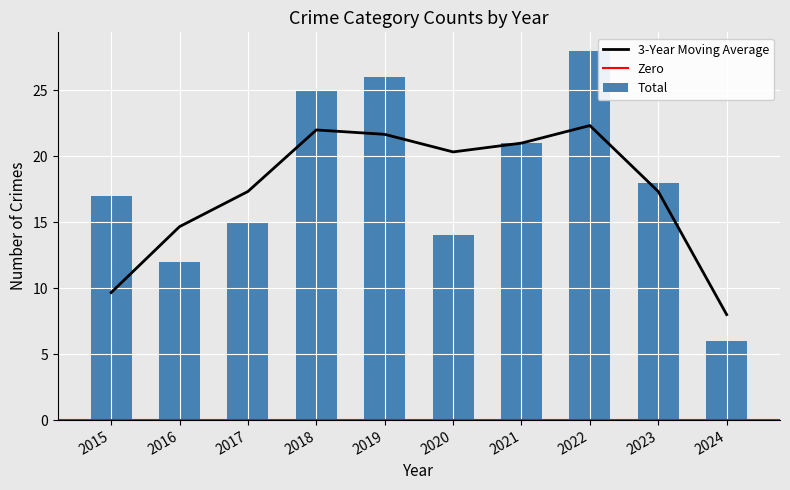

The value of 3-Year Moving Average at 2017 is 9.6. True or false?

False